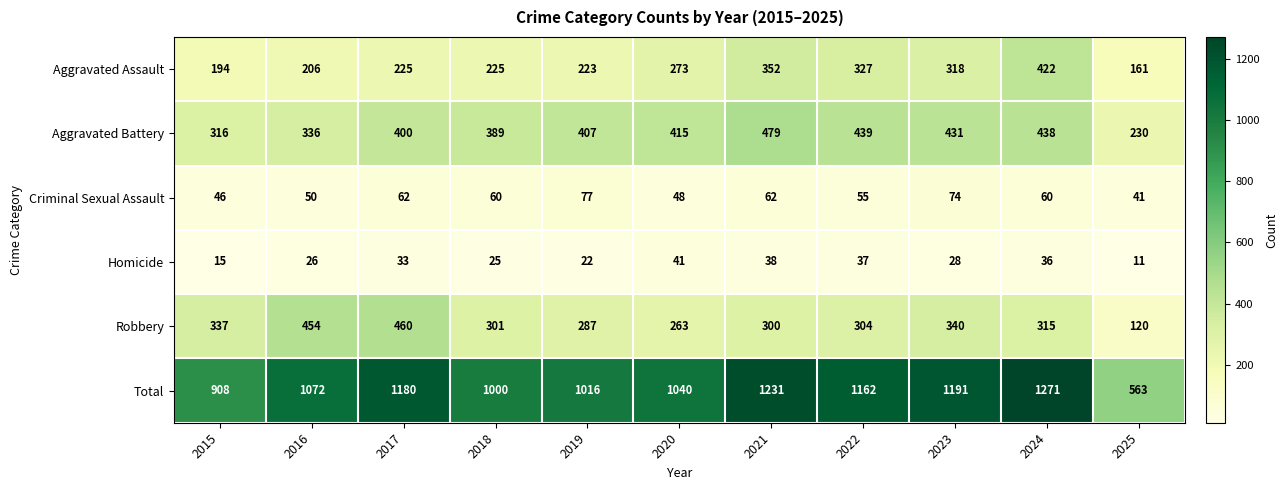

What is the total value across all series at 2024?

2542